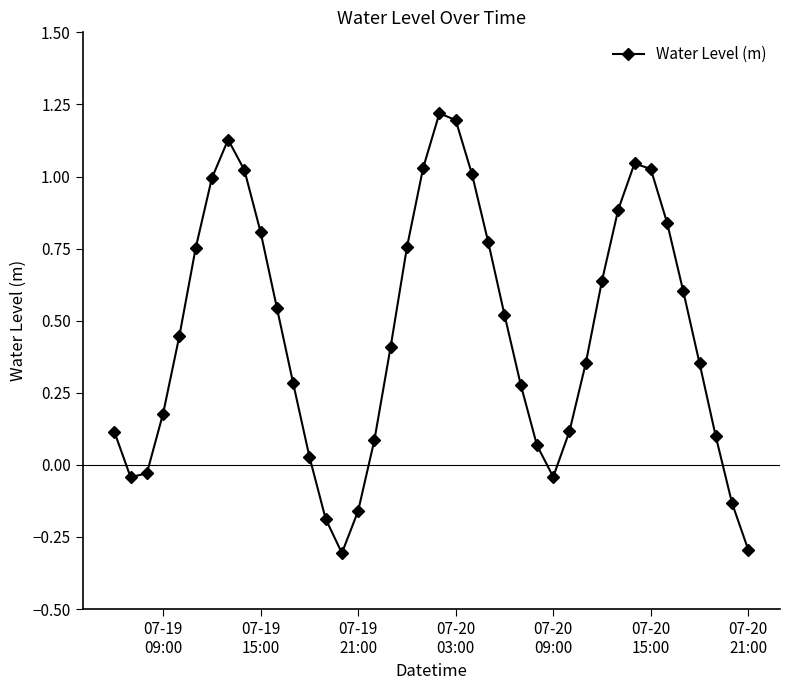

What is the smallest value displayed?

-0.3